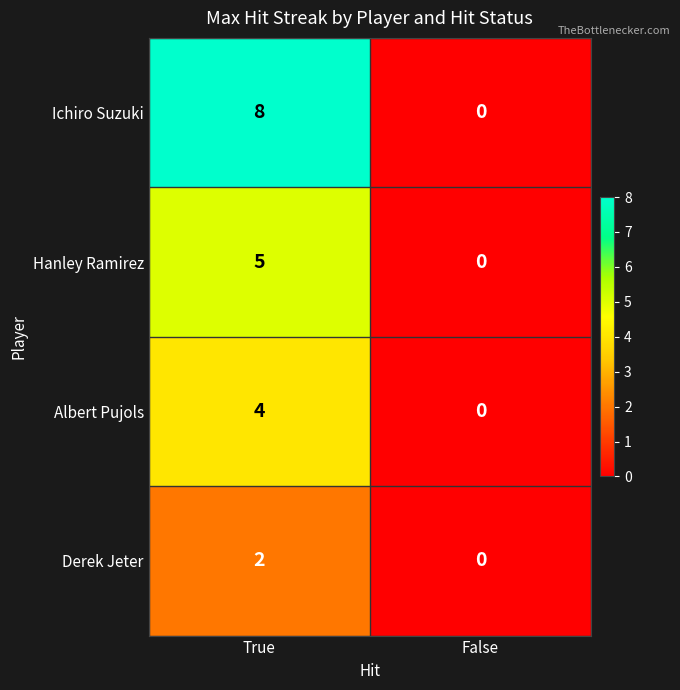

Rank the series by their maximum value, from highest to lowest.

Ichiro Suzuki, Hanley Ramirez, Albert Pujols, Derek Jeter